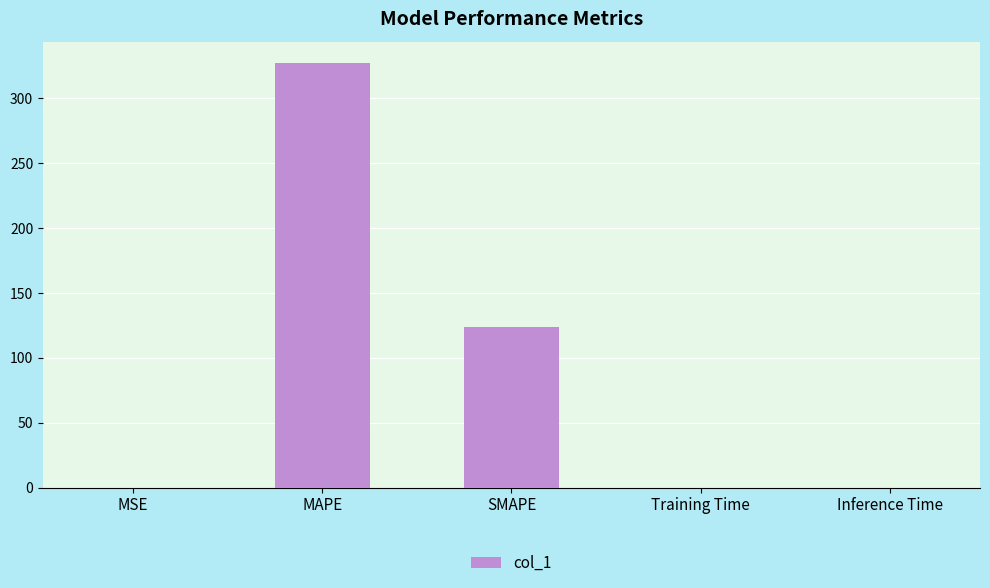

Which has a higher value, SMAPE or MAPE?

MAPE